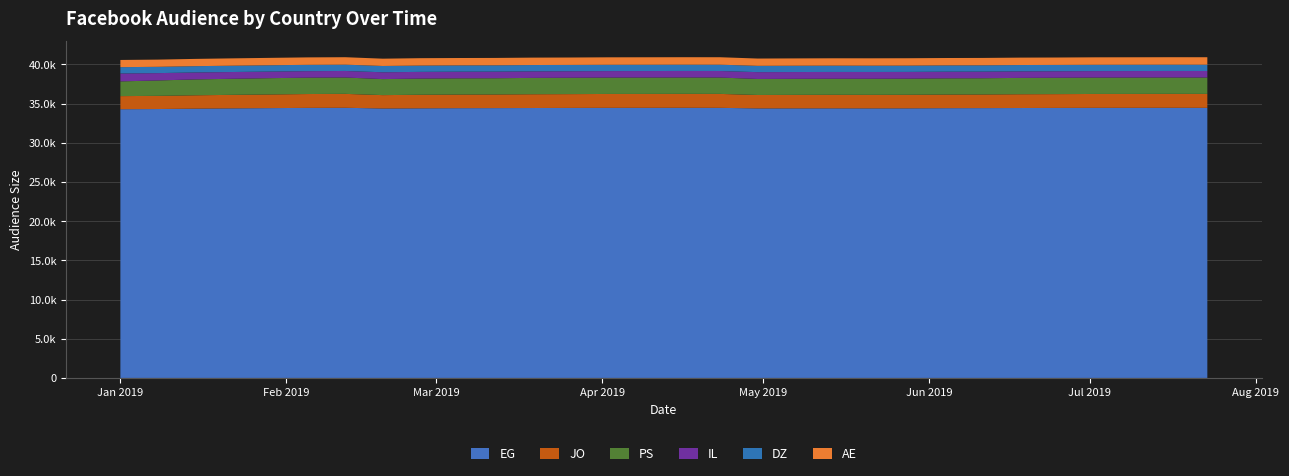

Reading right to left, list all the values displayed in this chart.

EG: 29=34457	28=34464	27=34459	26=34457	25=34447	24=34435	23=34423	22=34414	21=34393	20=34389	19=34394	18=34391	17=34386	16=34457	15=34464	14=34459	13=34457	12=34447	11=34435	10=34423	9=34414	8=34395	7=34374	6=34464	5=34452	4=34422	3=34392	2=34356	1=34304	0=34283
JO: 29=1778	28=1775	27=1772	26=1770	25=1761	24=1758	23=1739	22=1737	21=1730	20=1726	19=1726	18=1719	17=1710	16=1778	15=1775	14=1772	13=1770	12=1761	11=1758	10=1739	9=1737	8=1730	7=1706	6=1775	5=1767	4=1743	3=1723	2=1703	1=1681	0=1670
PS: 29=2088	28=2088	27=2089	26=2088	25=2087	24=2084	23=2072	22=2070	21=2057	20=2055	19=2051	18=2050	17=2045	16=2088	15=2088	14=2089	13=2088	12=2087	11=2084	10=2072	9=2070	8=2065	7=2044	6=2088	5=2088	4=2079	3=2051	2=2027	1=1966	0=1878
IL: 29=833	28=833	27=832	26=831	25=832	24=836	23=846	22=849	21=859	20=861	19=863	18=865	17=870	16=833	15=833	14=832	13=831	12=832	11=836	10=846	9=849	8=854	7=870	6=833	5=831	4=841	3=862	2=885	1=935	0=1011
DZ: 29=807	28=807	27=807	26=807	25=806	24=805	23=802	22=801	21=803	20=804	19=805	18=803	17=802	16=807	15=807	14=807	13=807	12=806	11=805	10=802	9=801	8=803	7=802	6=807	5=807	4=804	3=804	2=803	1=803	0=805
AE: 29=950	28=949	27=949	26=949	25=945	24=946	23=942	22=942	21=943	20=941	19=940	18=936	17=933	16=950	15=949	14=949	13=949	12=945	11=946	10=942	9=942	8=945	7=933	6=949	5=949	4=944	3=938	2=927	1=921	0=919